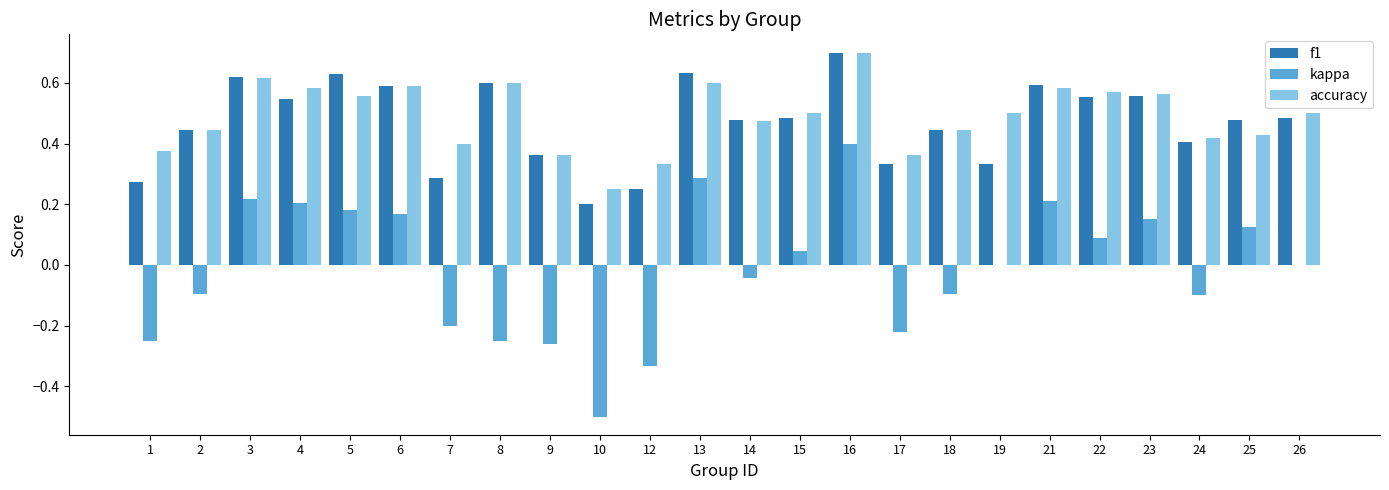

Which category has the highest value in the kappa series?

16